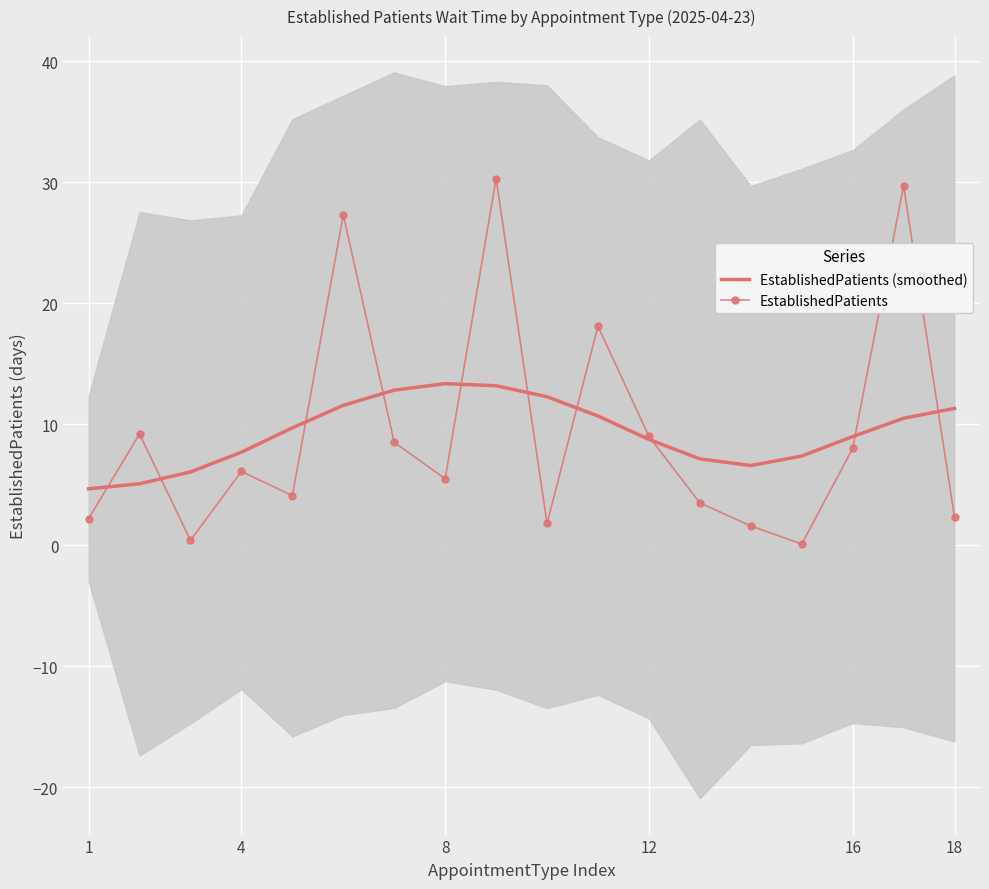

Is it true that EstablishedPatients (smoothed) equals 9.0 at 16?

True